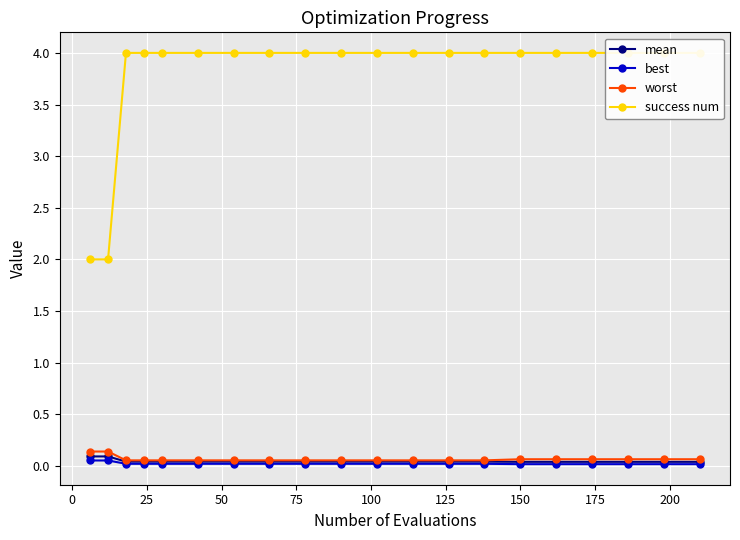

The mean series shows 0.1 at 25. True or false?

False